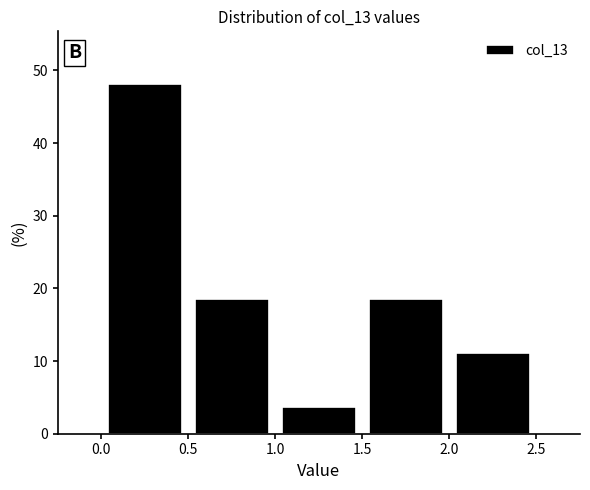

What is the height of the bar covering 1.0 to 1.5 on the x-axis? The values are not printed on the chart, so give them approximately, as read against the axis.

4